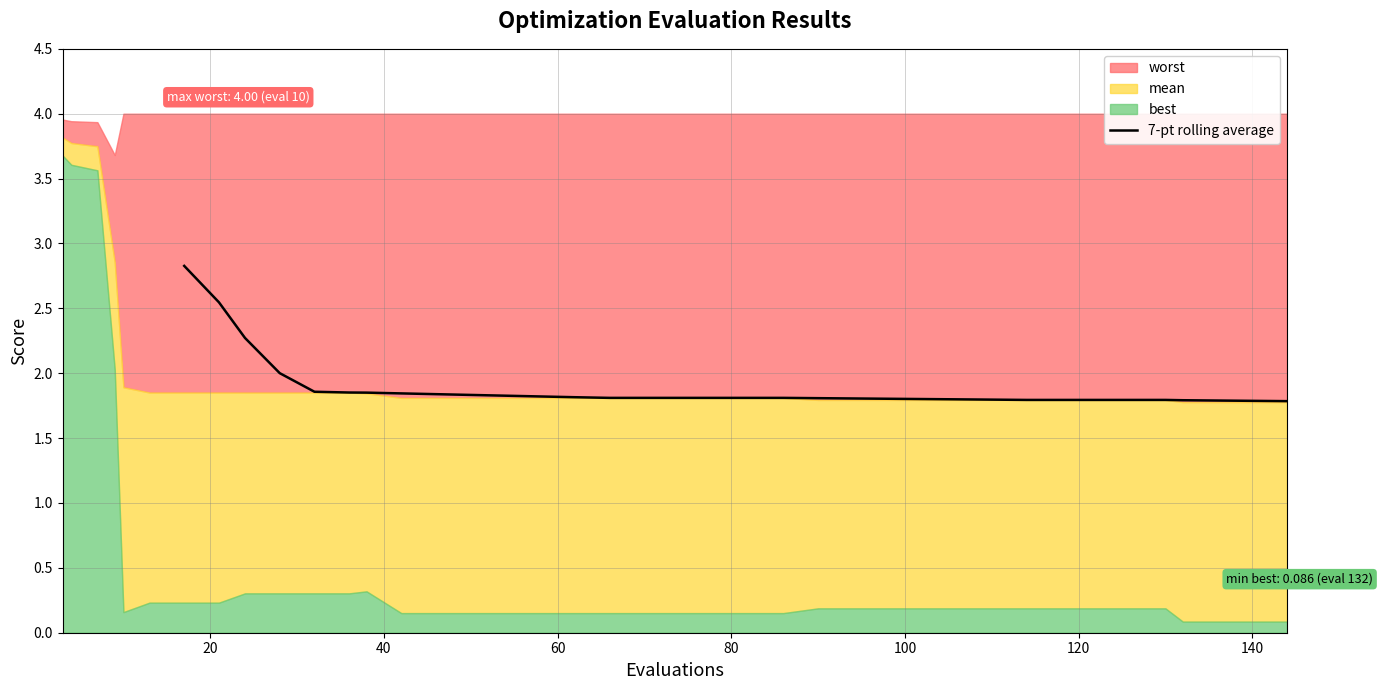

What is the minimum value for 7-pt rolling average?

1.8